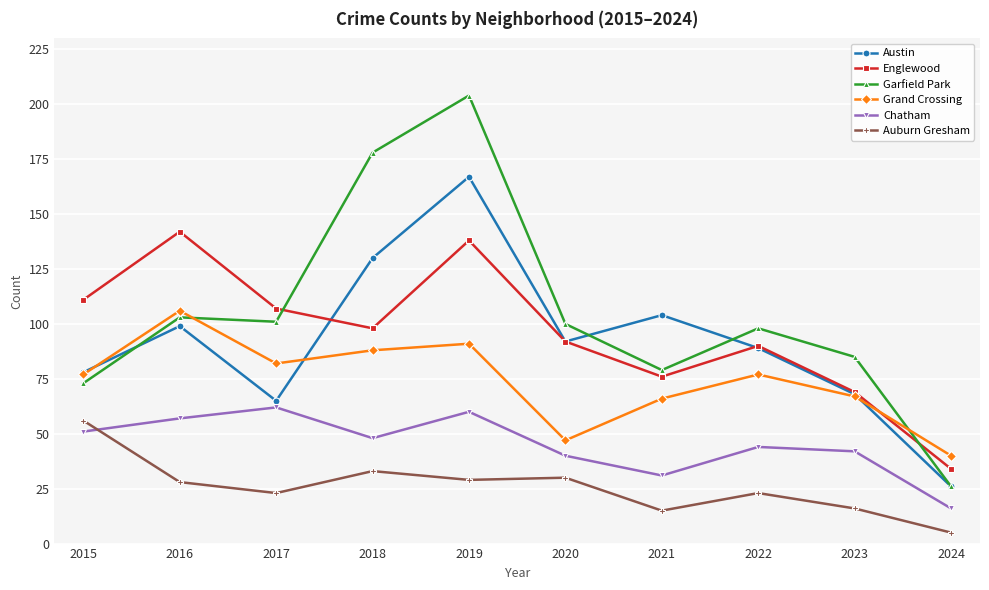

What is the difference between the Garfield Park values at 2021 and 2016?

24